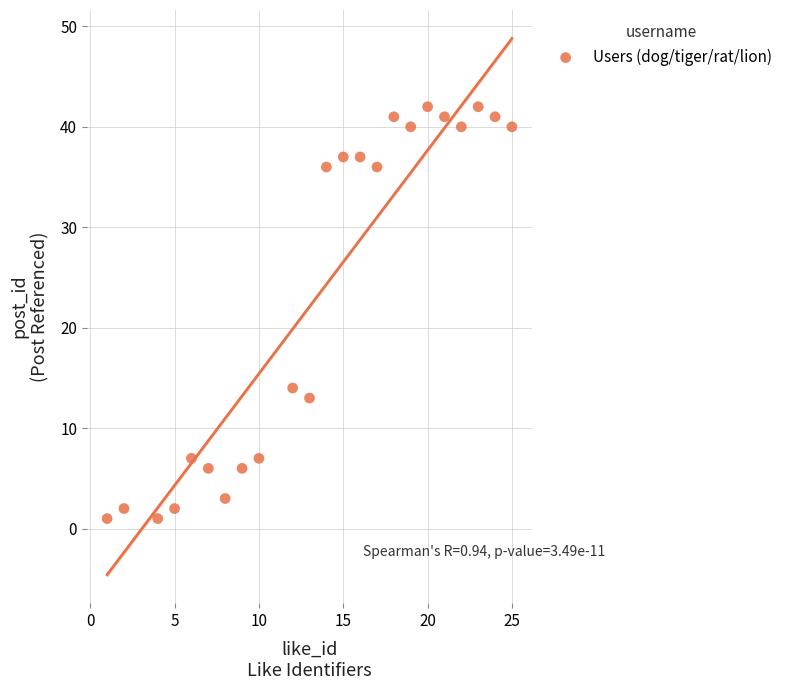

What Y value in the scatter plot is closest to 21?

14